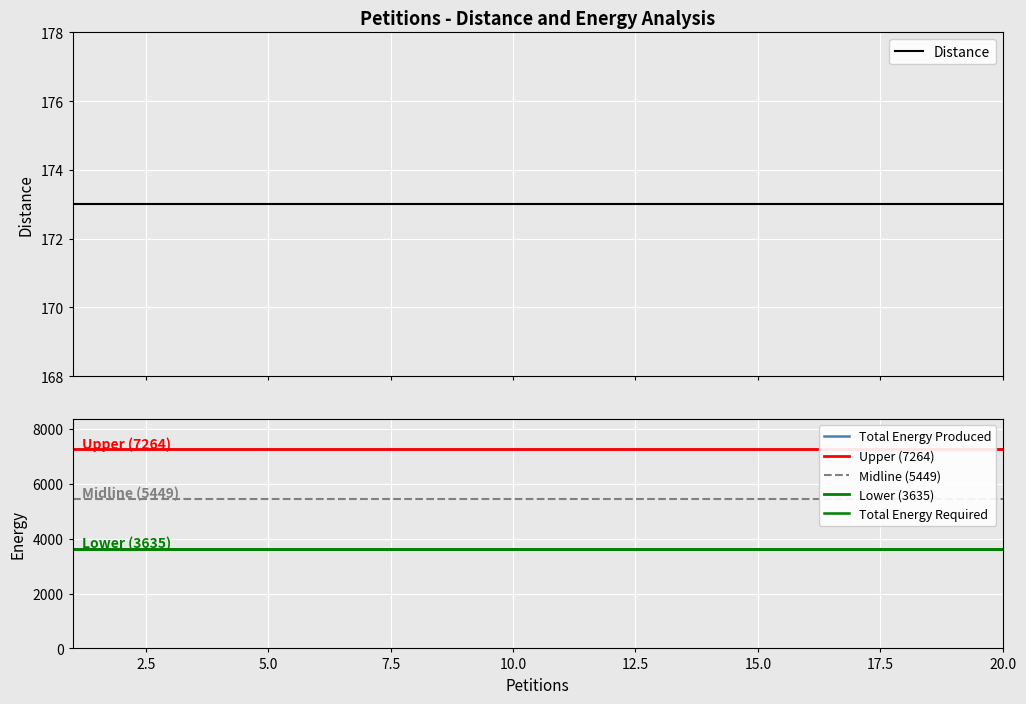

Is it true that Total Energy Required equals 6145 at 10?

False